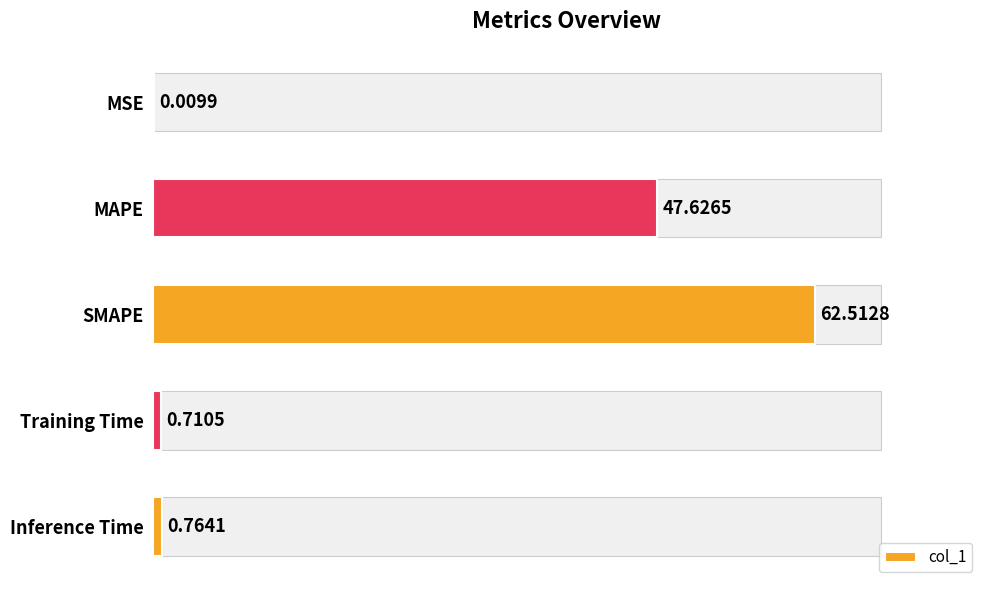

The chart shows a value of 38.1 at SMAPE. True or false?

False